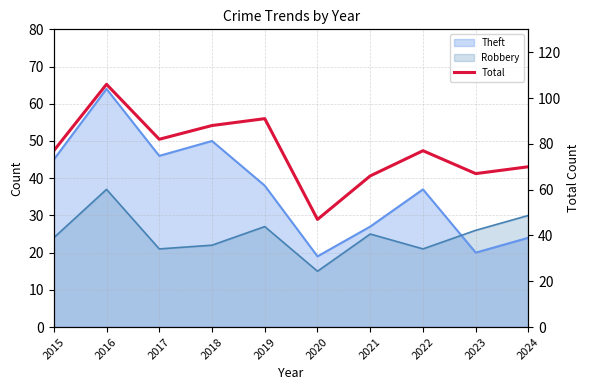

Reading right to left, extract all data points from this chart.

70	67	77	66	47	91	88	82	106	77